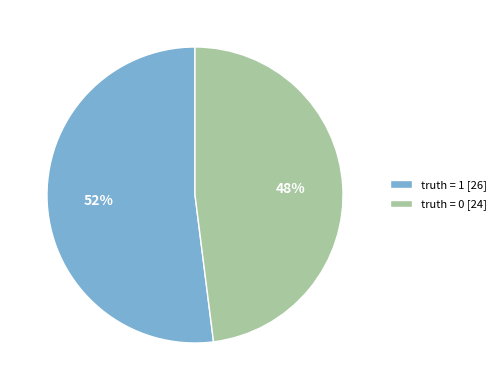

What is the ratio of the value at truth = 1 to the value at truth = 0?

1.1